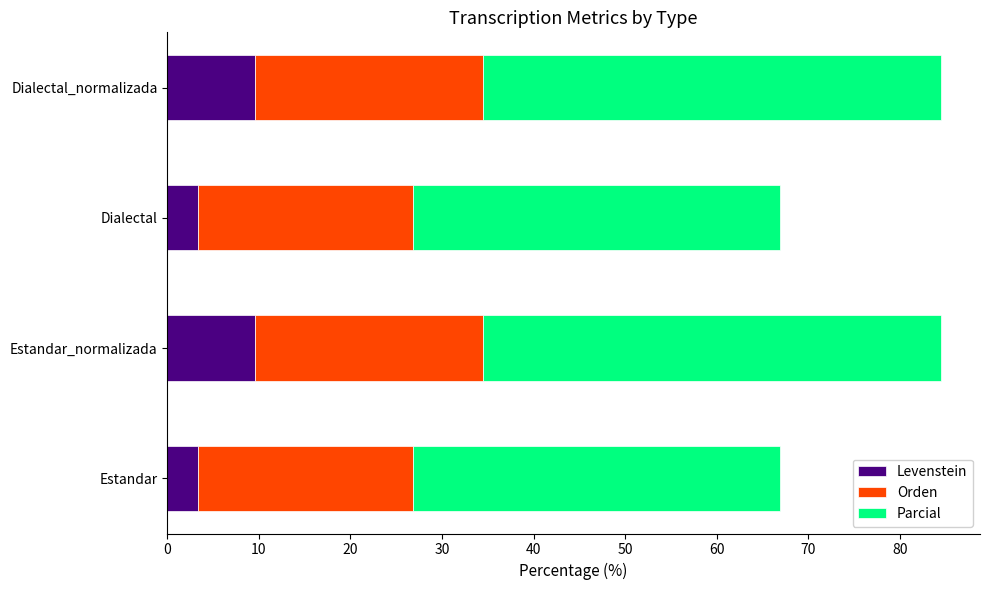

What is the lowest value of the Levenstein series?

3.3